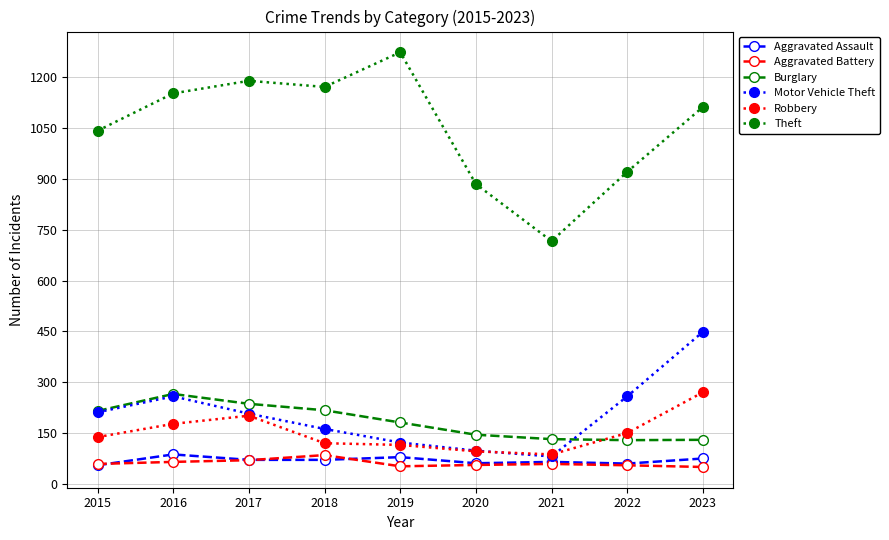

How many lines are shown in the chart?

6